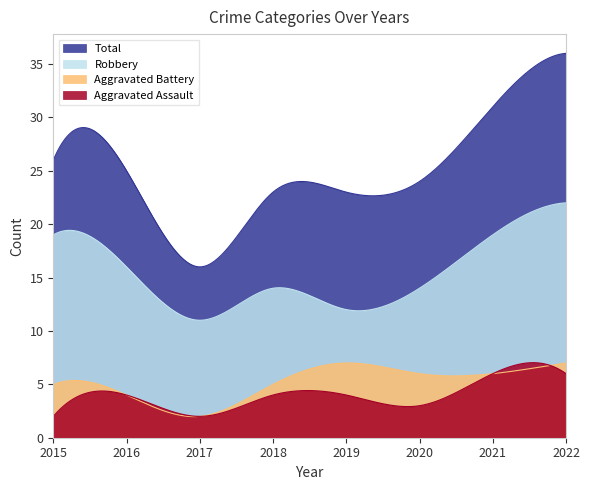

Is it true that Aggravated Assault equals 3 at 2015?

False